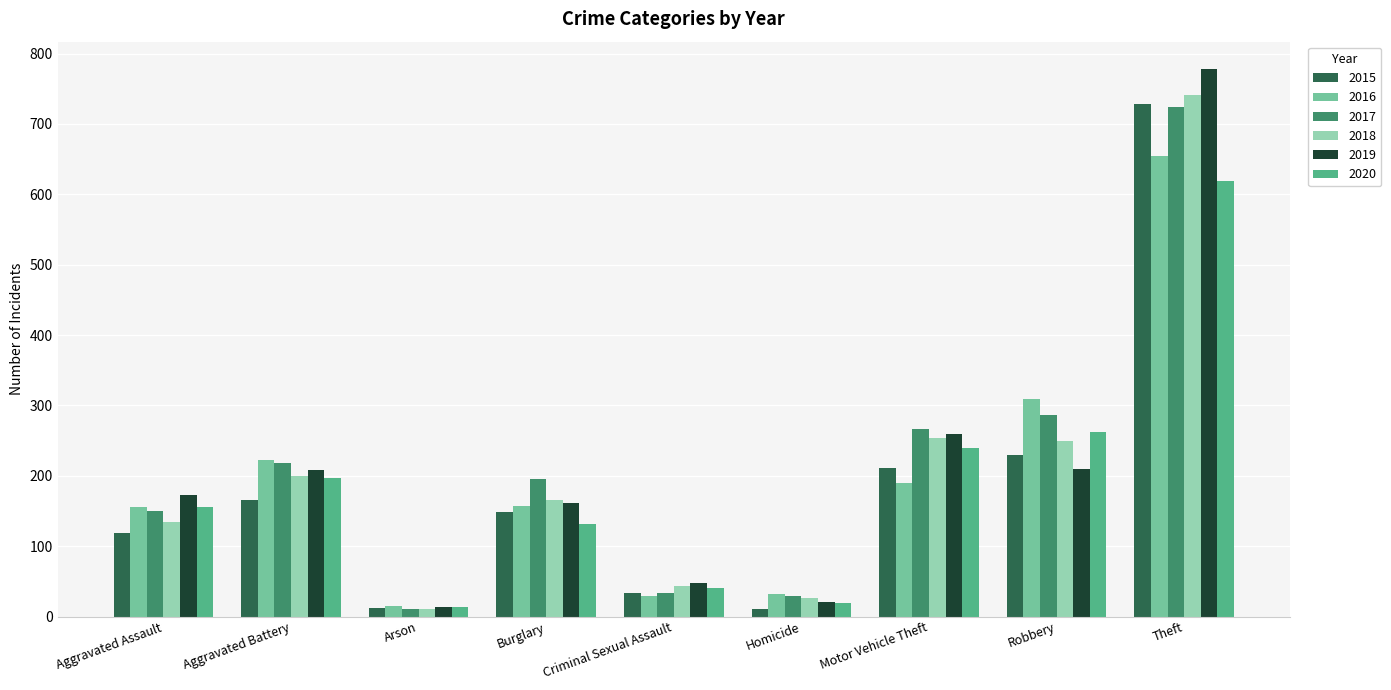

The value of 2020 at Aggravated Assault is 59. True or false?

False